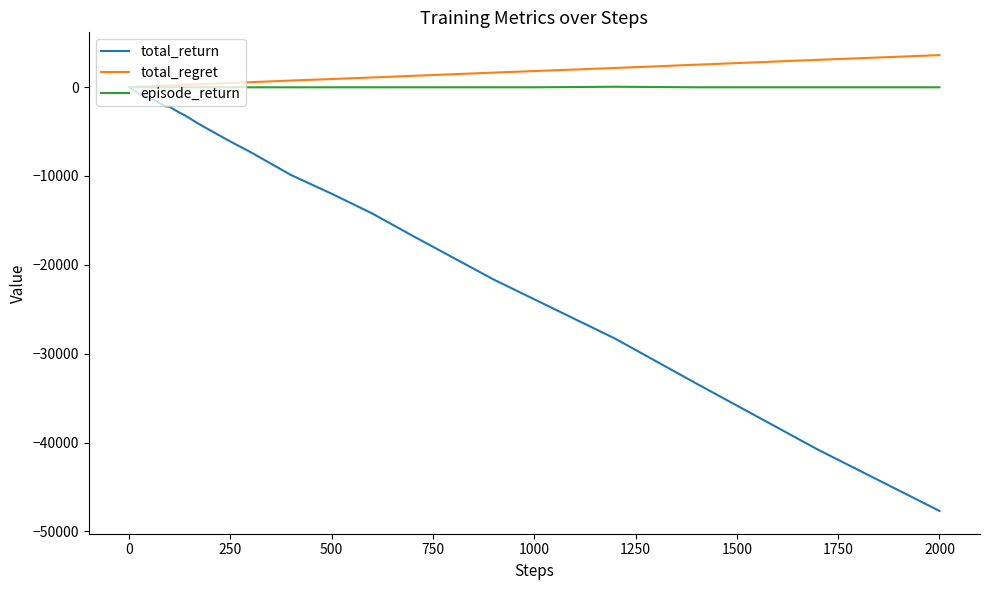

How many lines are shown in the chart?

3